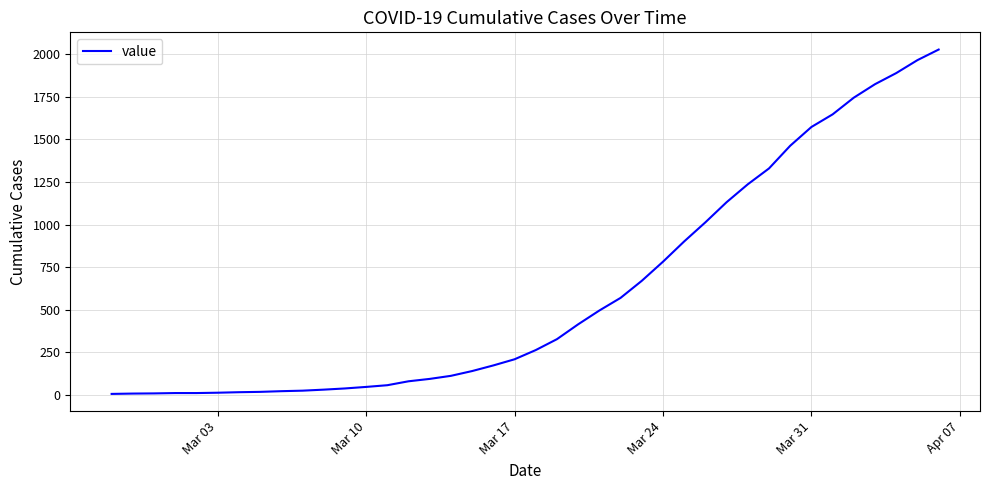

What is the greatest value displayed?

2026